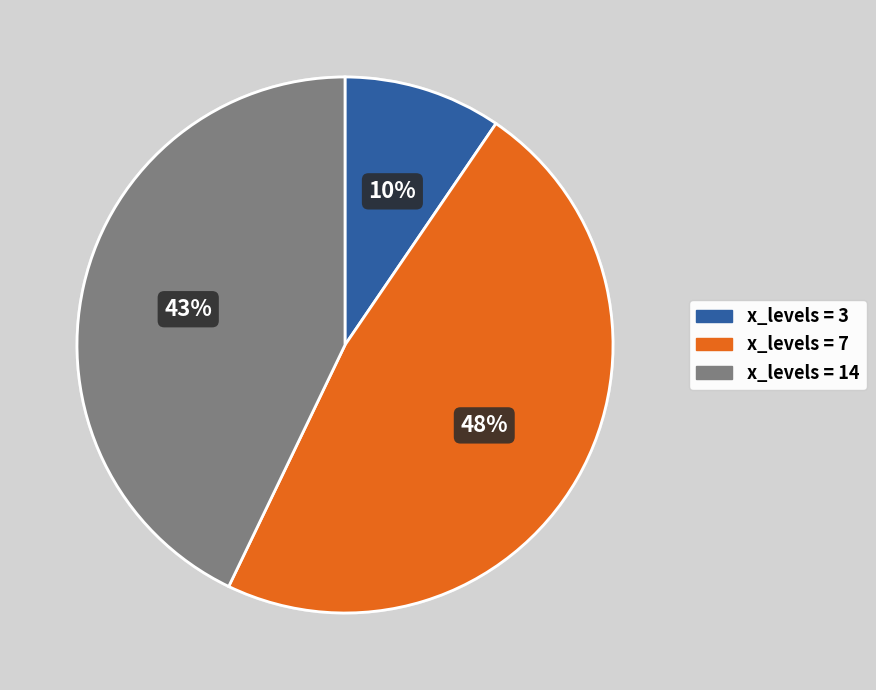

To the nearest percent, what is the difference between the largest and smallest slice percentages?

38%